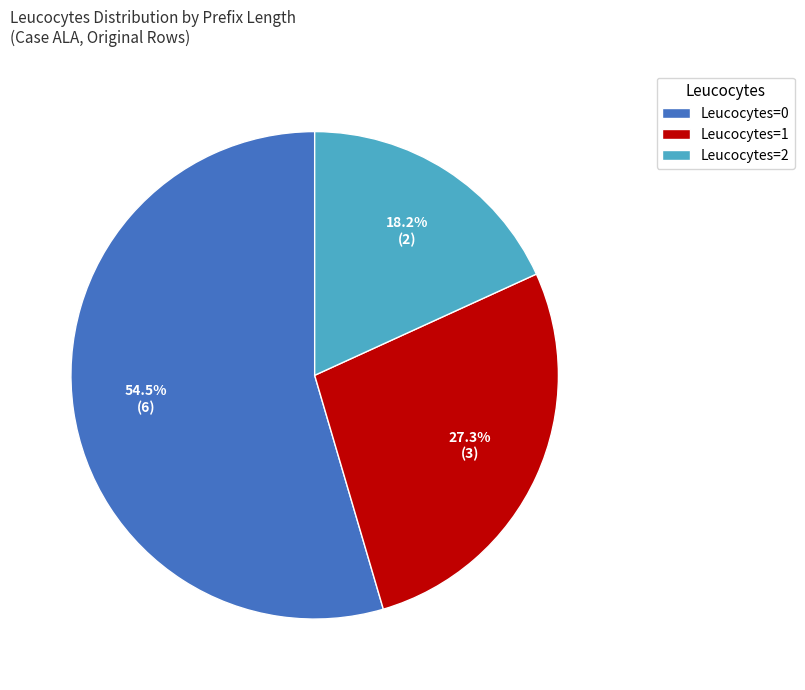

Does any single category account for the majority?

Yes